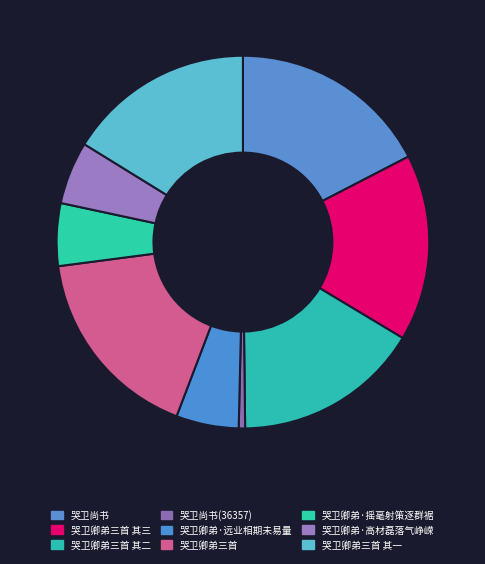

Which category has the biggest portion of the pie?

哭卫尚书